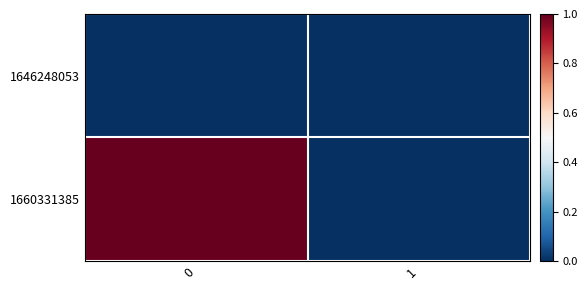

What is the total value across all series at 0?

1